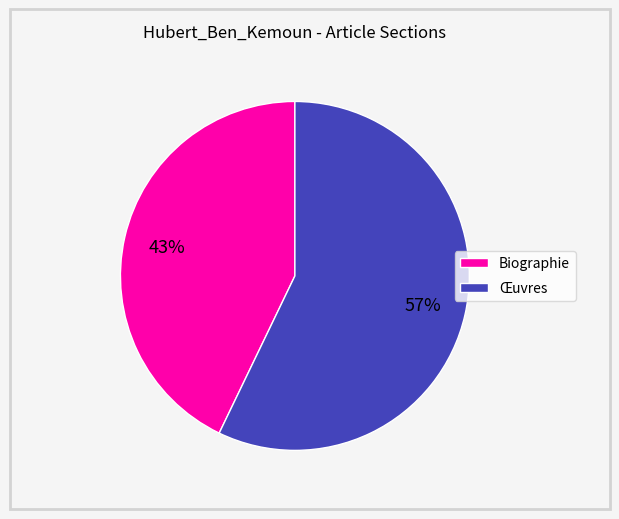

Is Œuvres the majority of the pie?

Yes